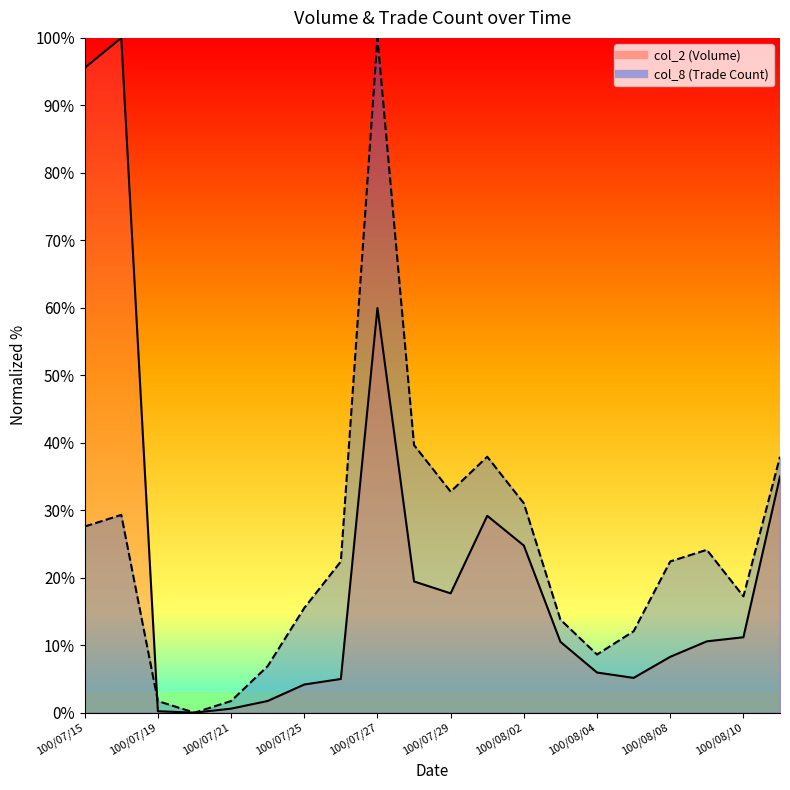

Which series has the largest total across all categories?

col_8